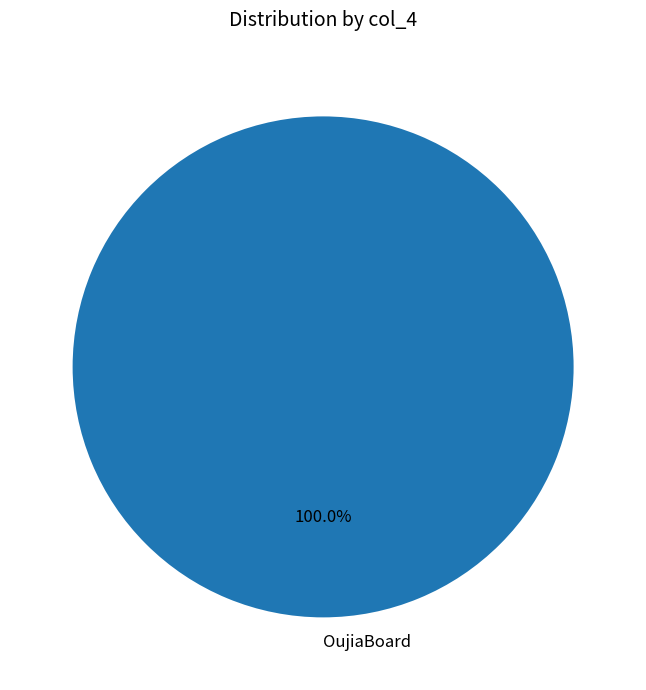

Which slice represents more than half of the pie?

OujiaBoard